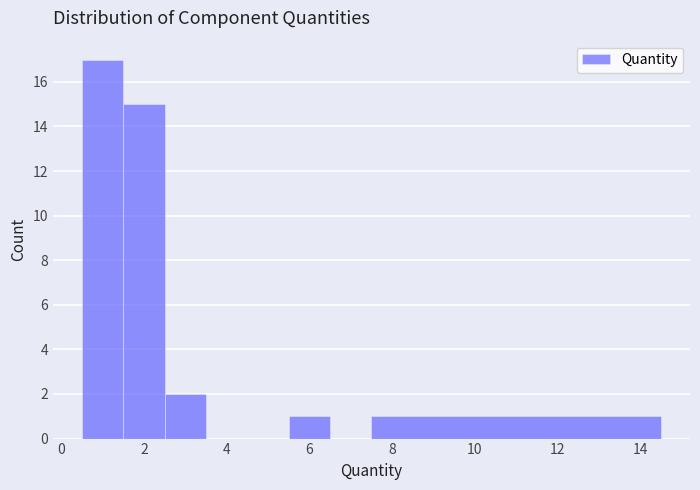

Which range on the x-axis has the tallest bar?

0.5 to 1.5